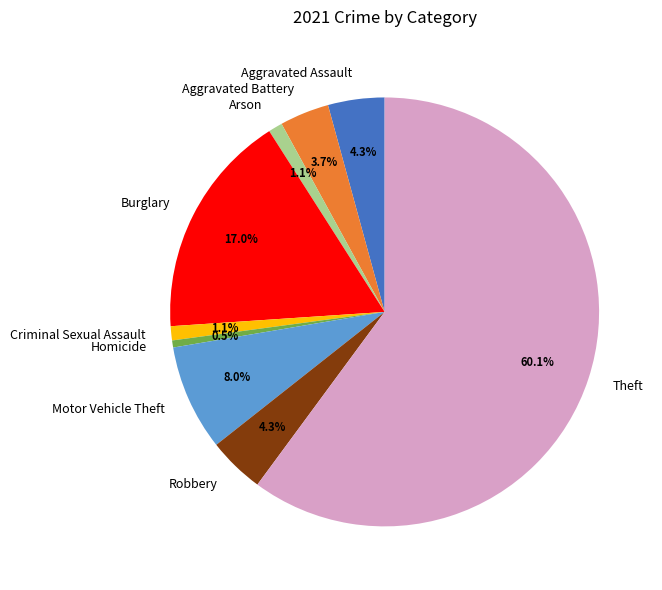

Combined, do Robbery and Theft account for over 50%?

Yes